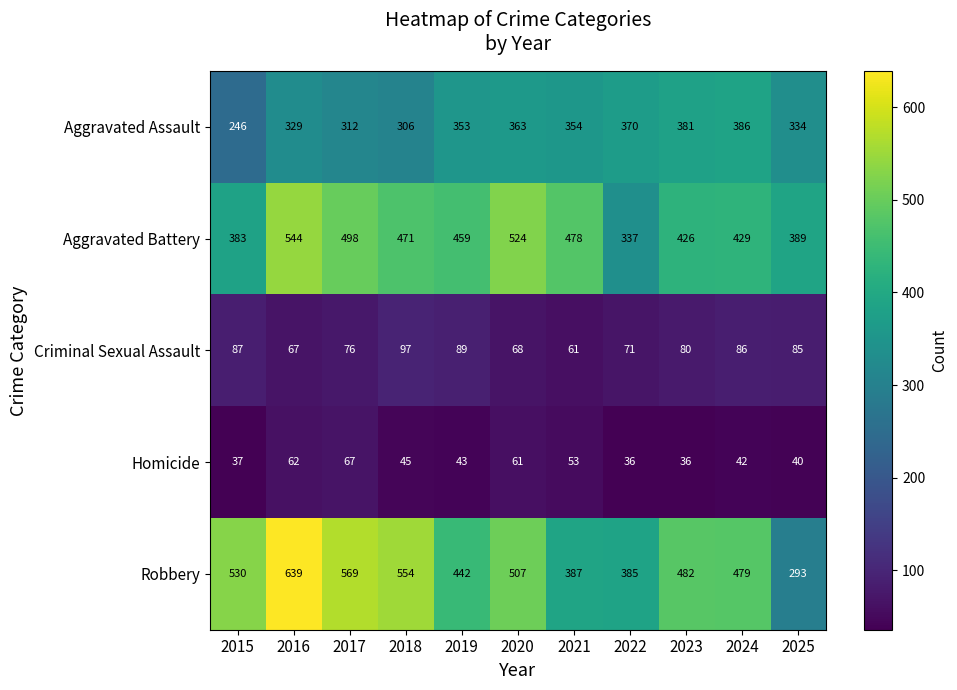

What value does the Aggravated Assault series have at 2016, to the nearest 10?

330